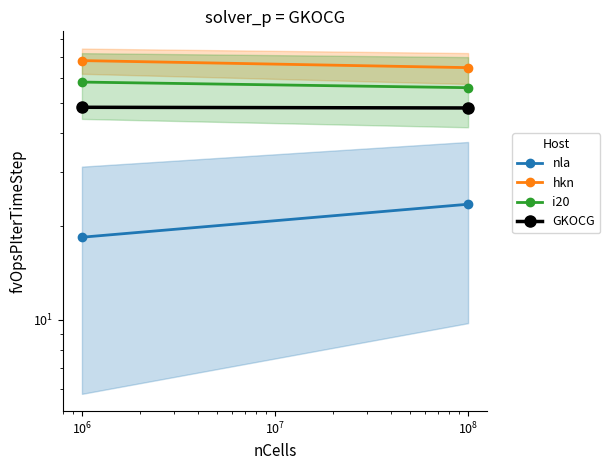

What is the minimum value shown in the chart?

18.4